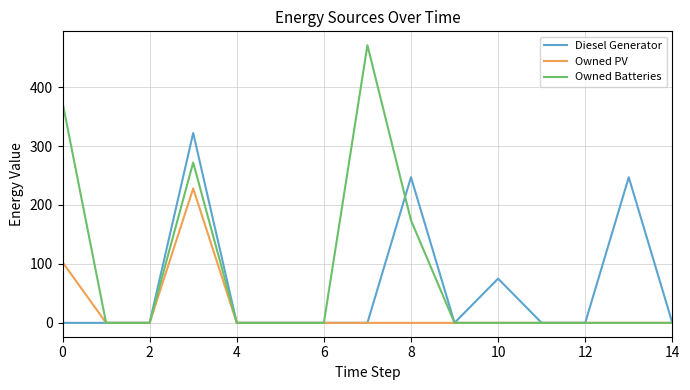

Which series has the largest range (max minus min)?

Owned Batteries